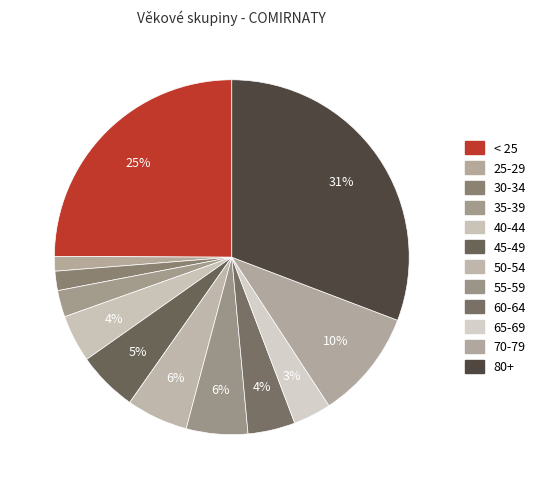

How many slices are in this pie chart?

12